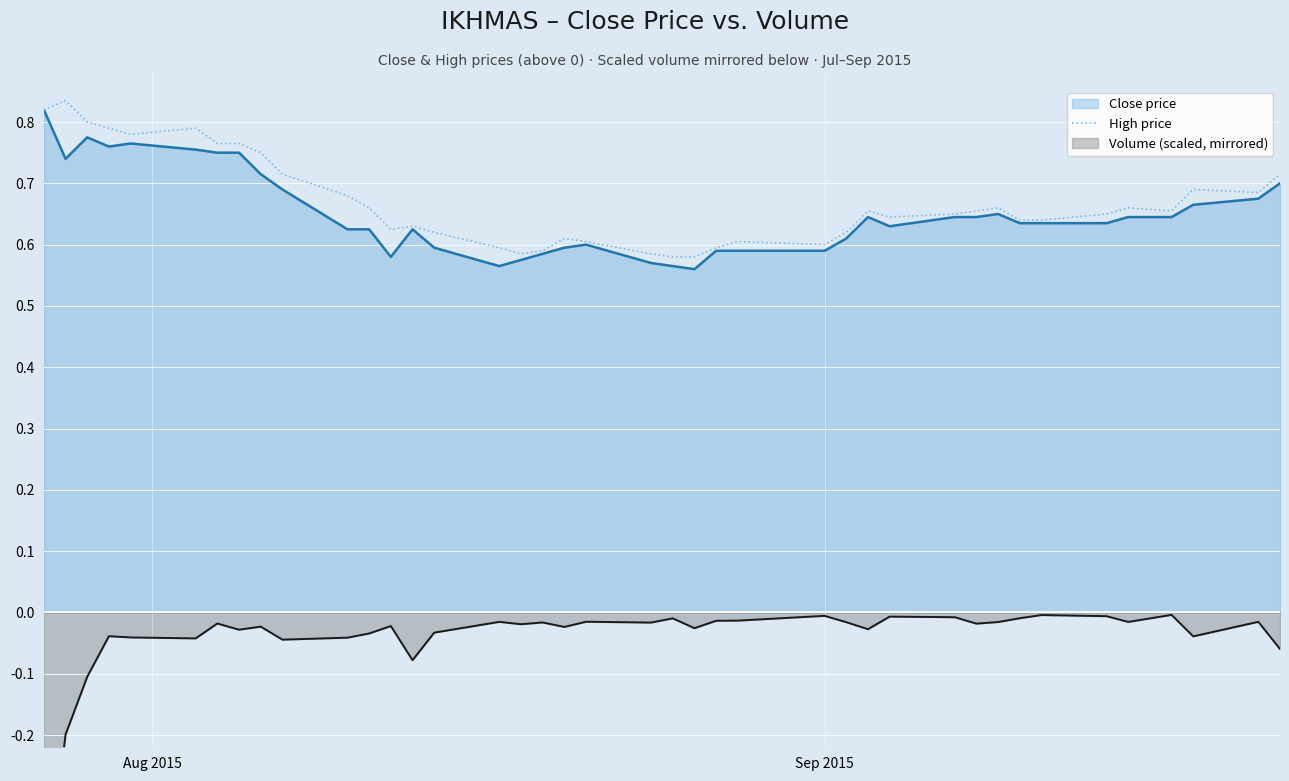

What is the sum of all high values?

26.8